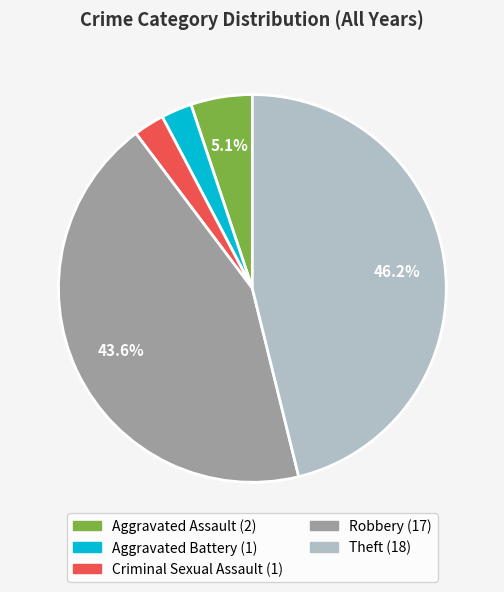

To the nearest percent, what portion does Aggravated Battery represent?

3%